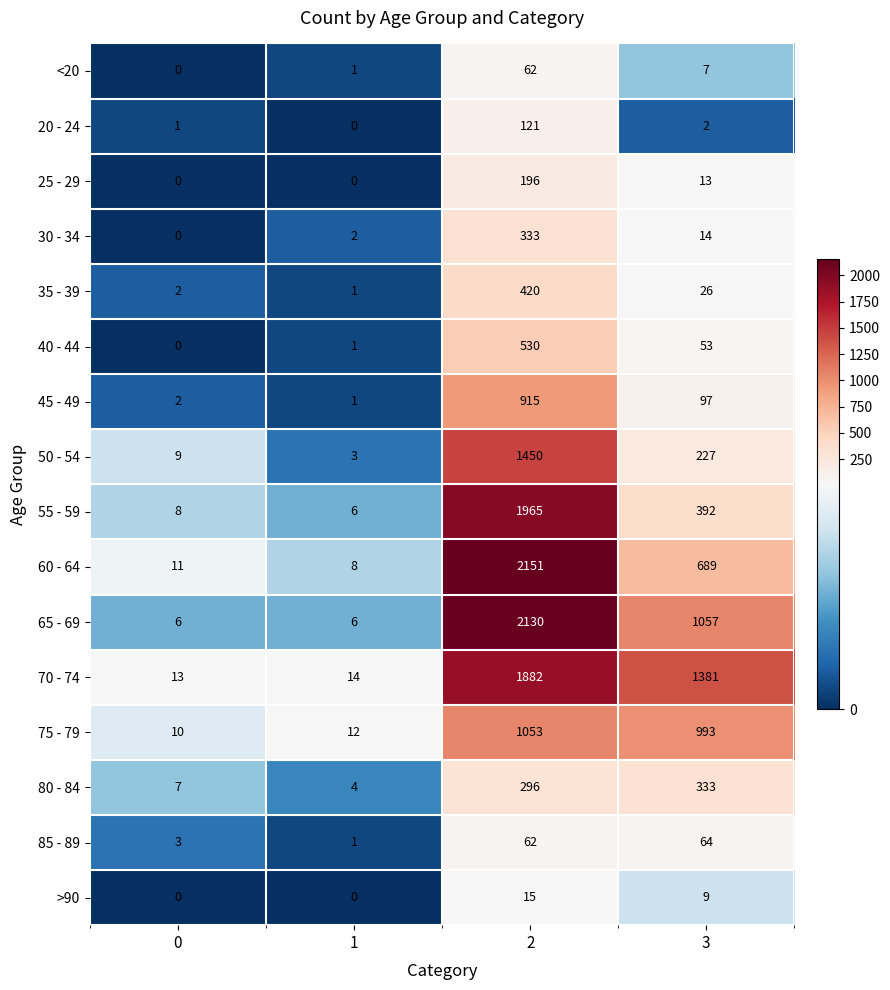

The 65 - 69 series shows 3 at 0. True or false?

False